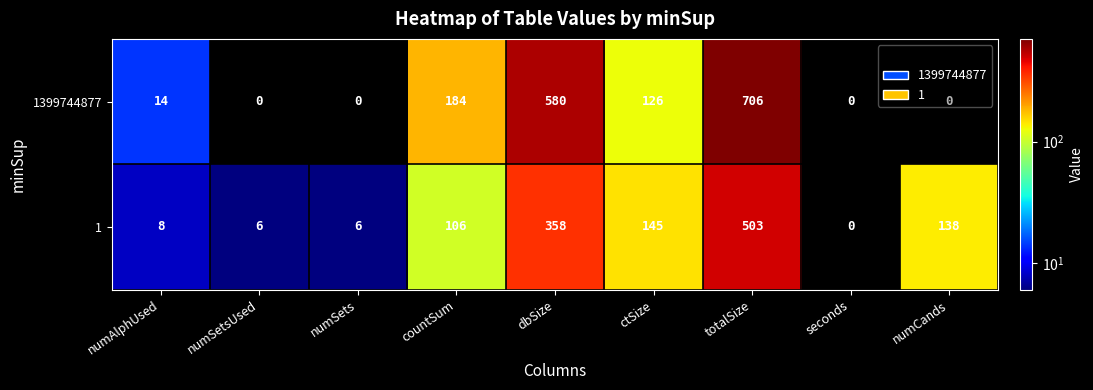

Rank the series by their maximum value, from highest to lowest.

1399744877, 1